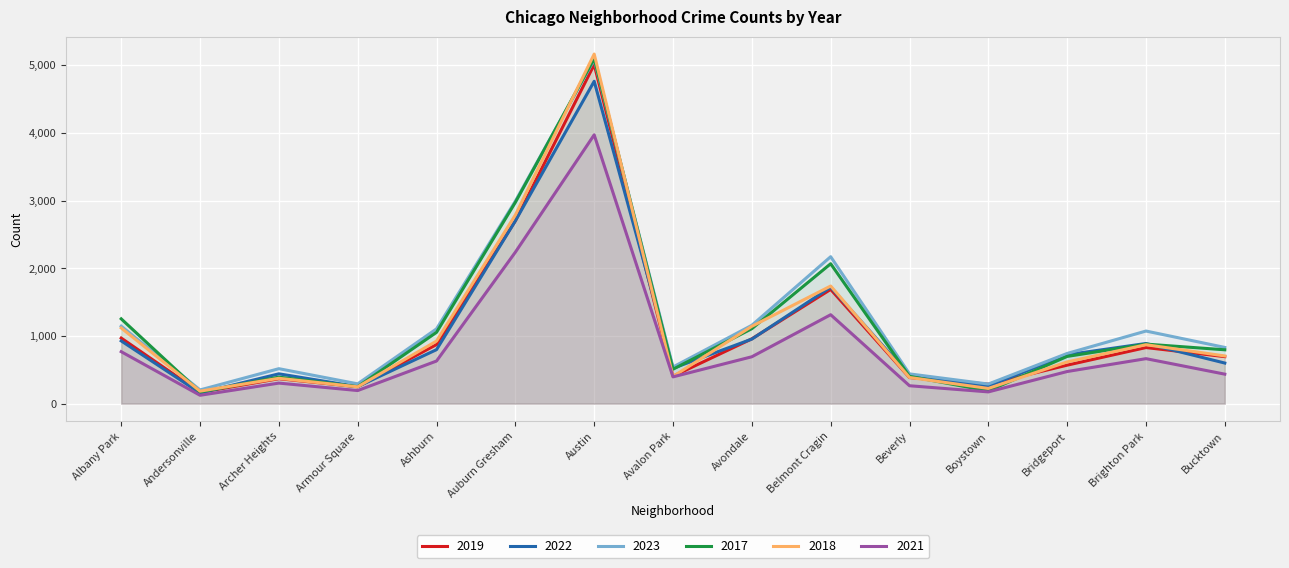

True or false: 2022 has a value of 926 at Albany Park.

True